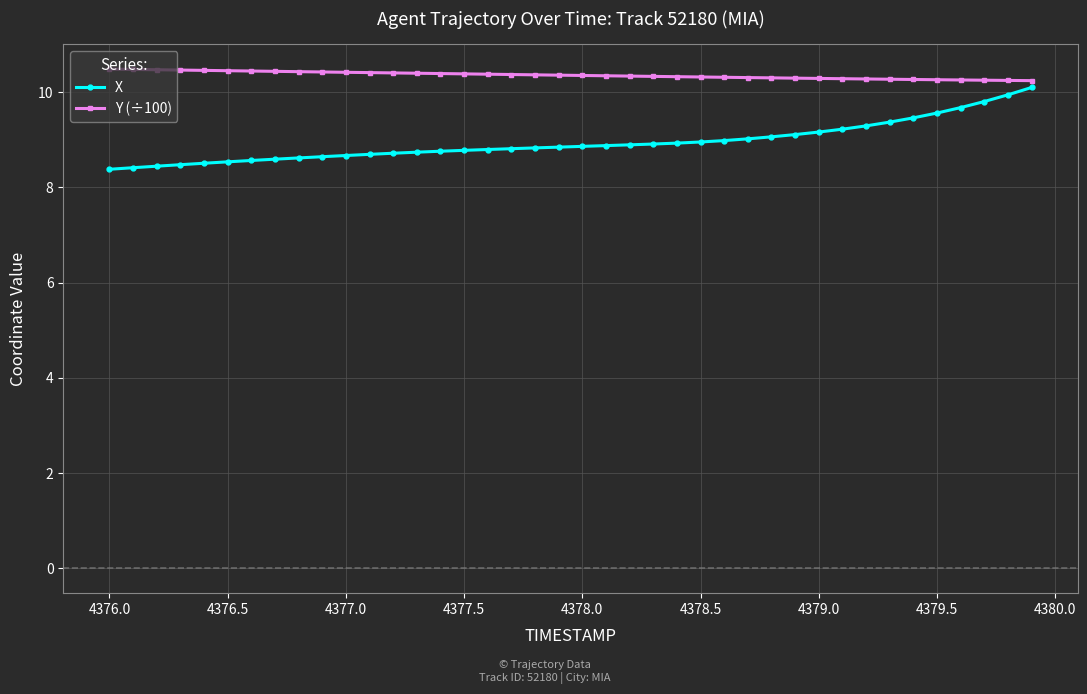

How many series are shown in this chart?

2